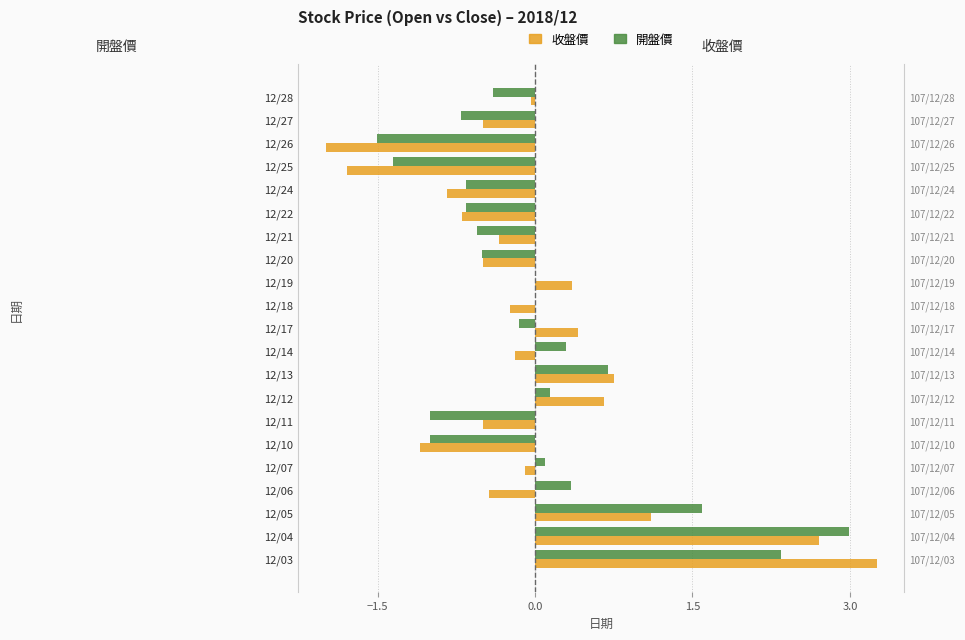

Is it true that 收盤價 equals -0.3 at 12/14?

False